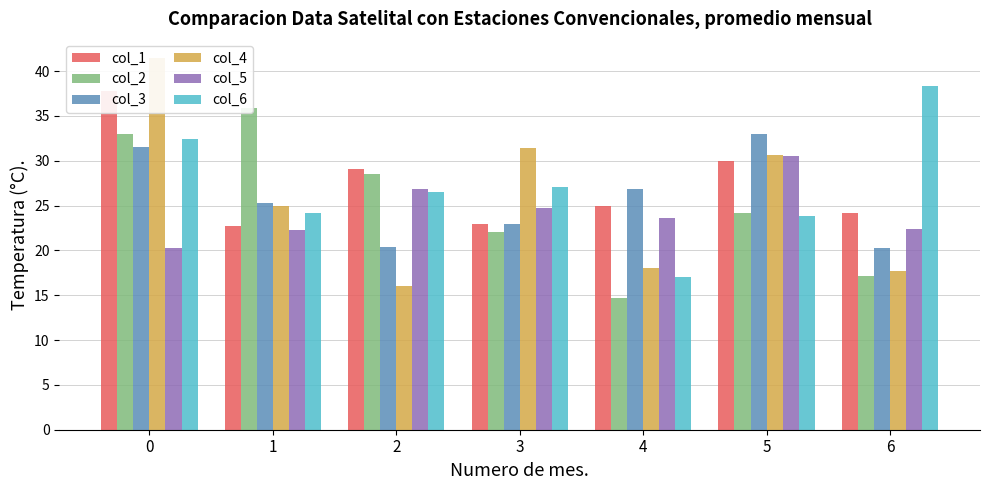

What are all the series names shown in the legend?

col_1, col_2, col_3, col_4, col_5, col_6